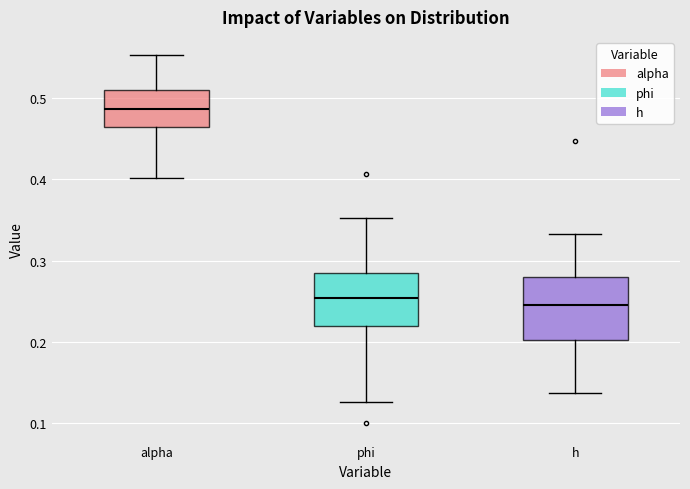

Reading left to right, read every box against the y-axis: the position of its median line, the range the box covers, and the ends of its whiskers. The values are not printed on the chart, so give them approximately, as read against the axis.

alpha: median 0.49, box 0.46 to 0.51, whiskers 0.40 to 0.55
phi: median 0.25, box 0.22 to 0.28, whiskers 0.13 to 0.35
h: median 0.25, box 0.20 to 0.28, whiskers 0.14 to 0.33